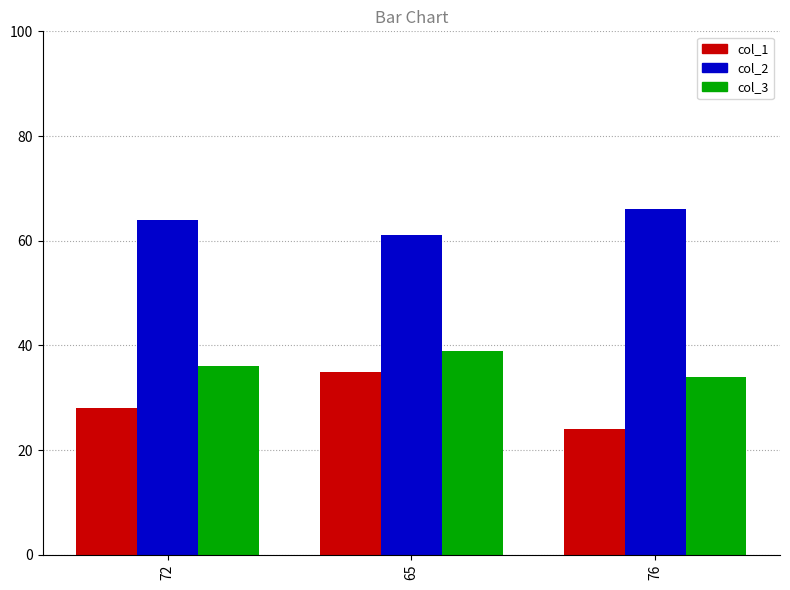

How many col_1 values are between 24 and 35?

3